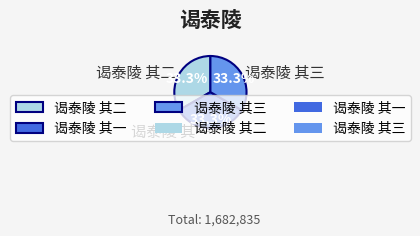

How many slices are in this pie chart?

3